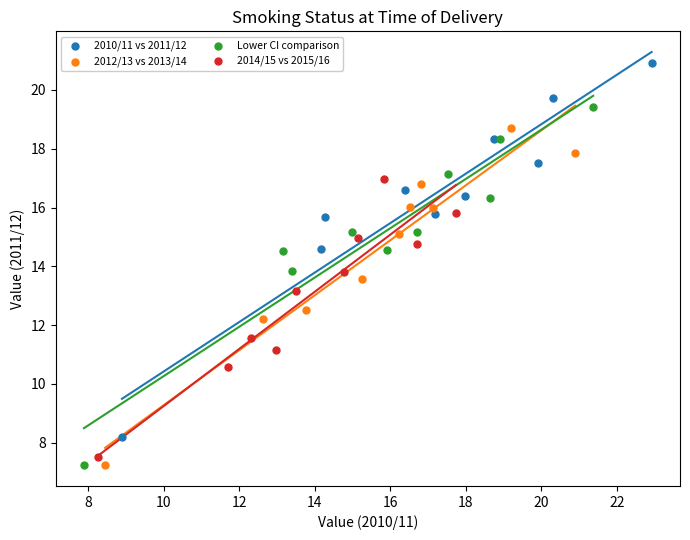

Which series has the largest Y range (max minus min)?

2010/11 vs 2011/12